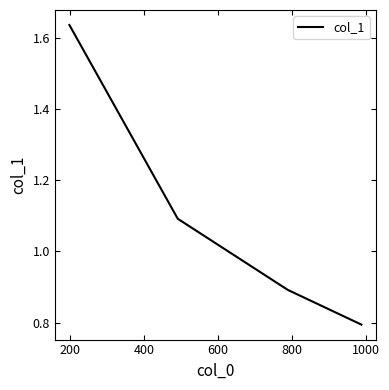

What is the difference between the second highest and second lowest values?

0.2